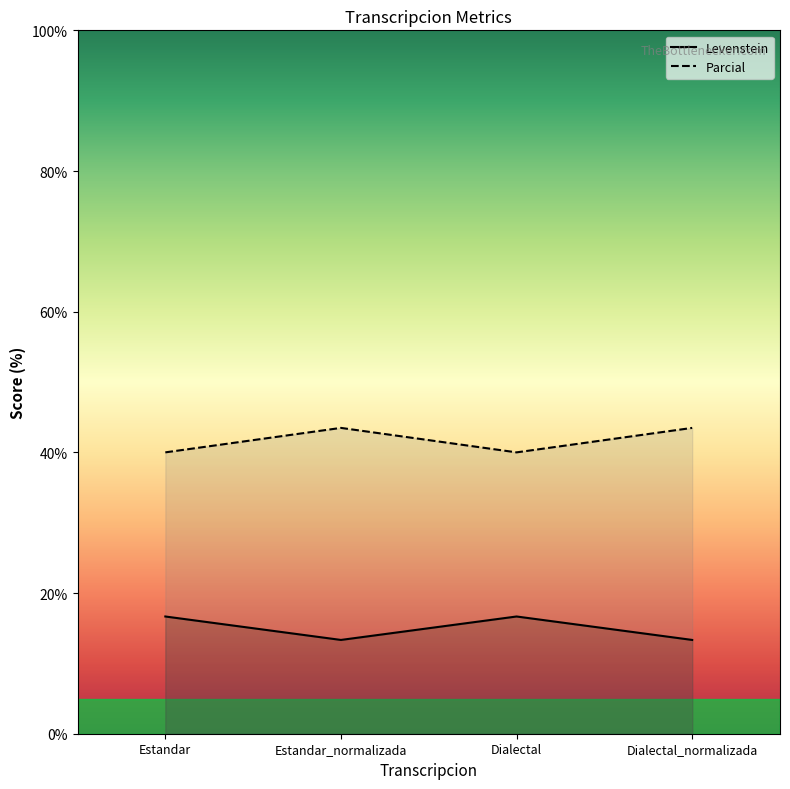

What is the lowest value of the Levenstein series?

13.3